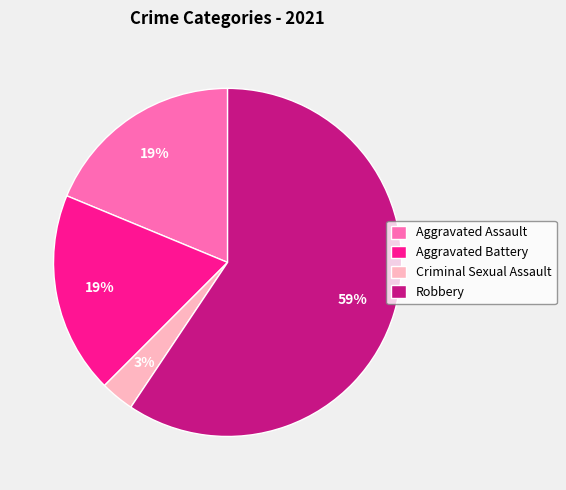

Between Aggravated Assault and Criminal Sexual Assault, which is larger?

Aggravated Assault